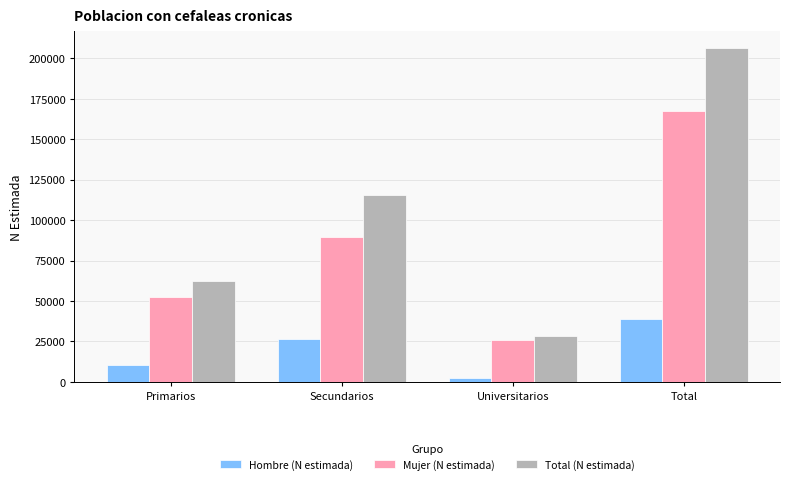

What is the maximum value shown in the chart?

206444